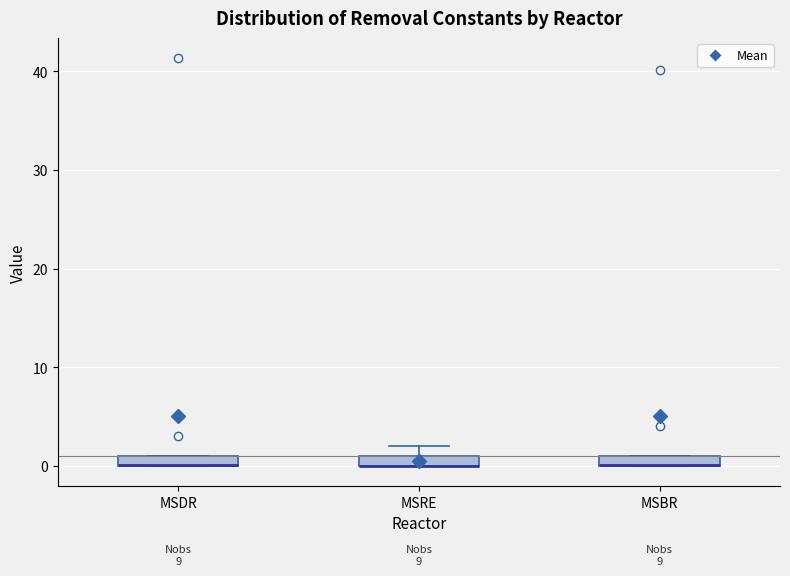

Where is the upper edge of the box for MSRE on the y-axis? The values are not printed on the chart, so give them approximately, as read against the axis.

1